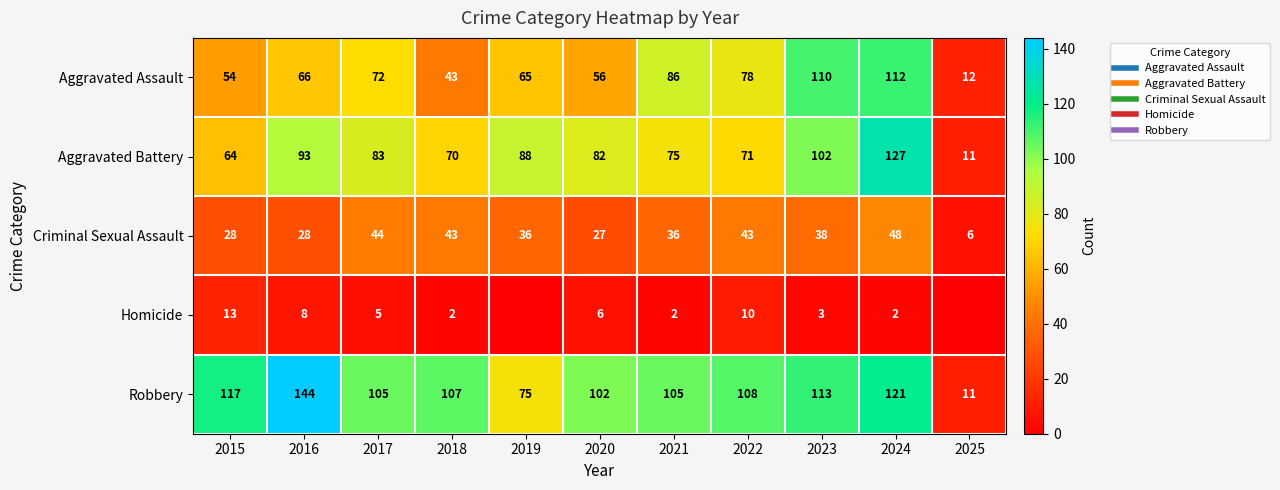

What is the difference between the Criminal Sexual Assault values at 2023 and 2020?

11